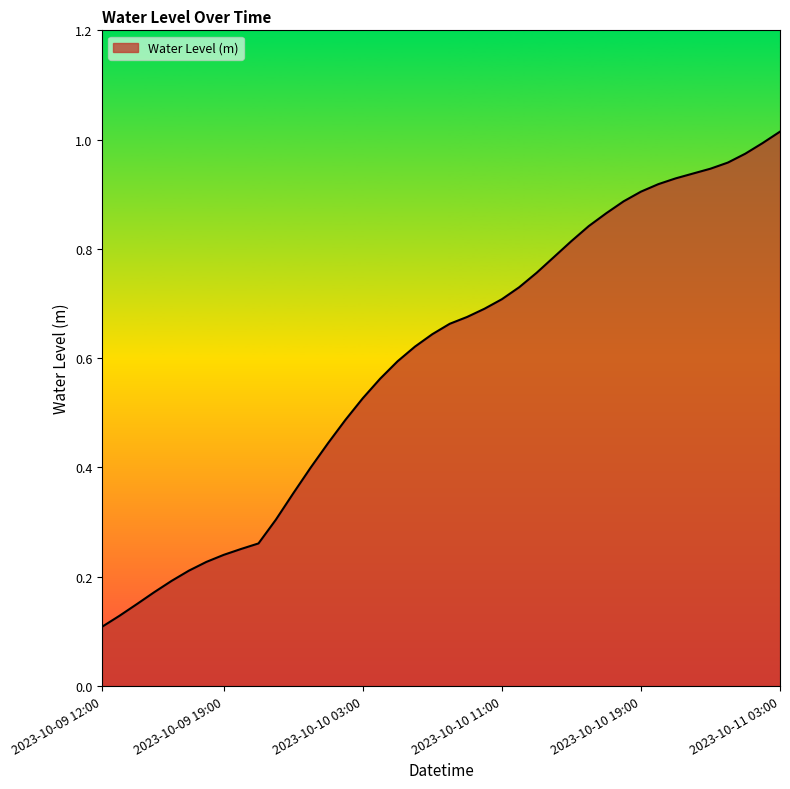

Does the chart display data point markers on the line(s)?

No